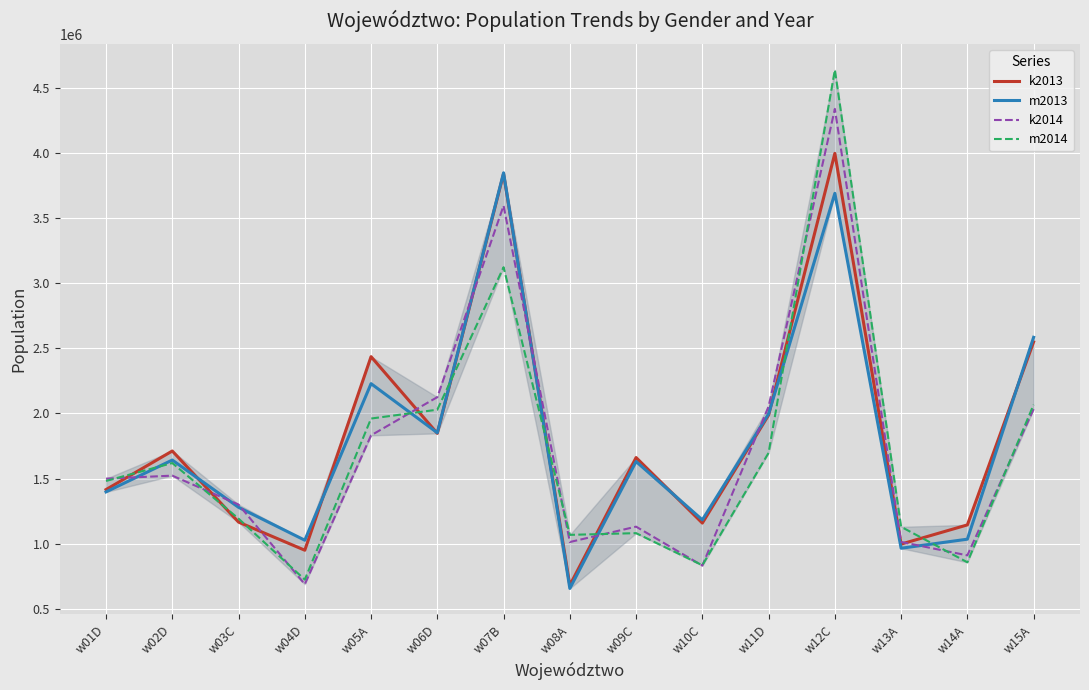

Where is the first local minimum for k2014?

w04D